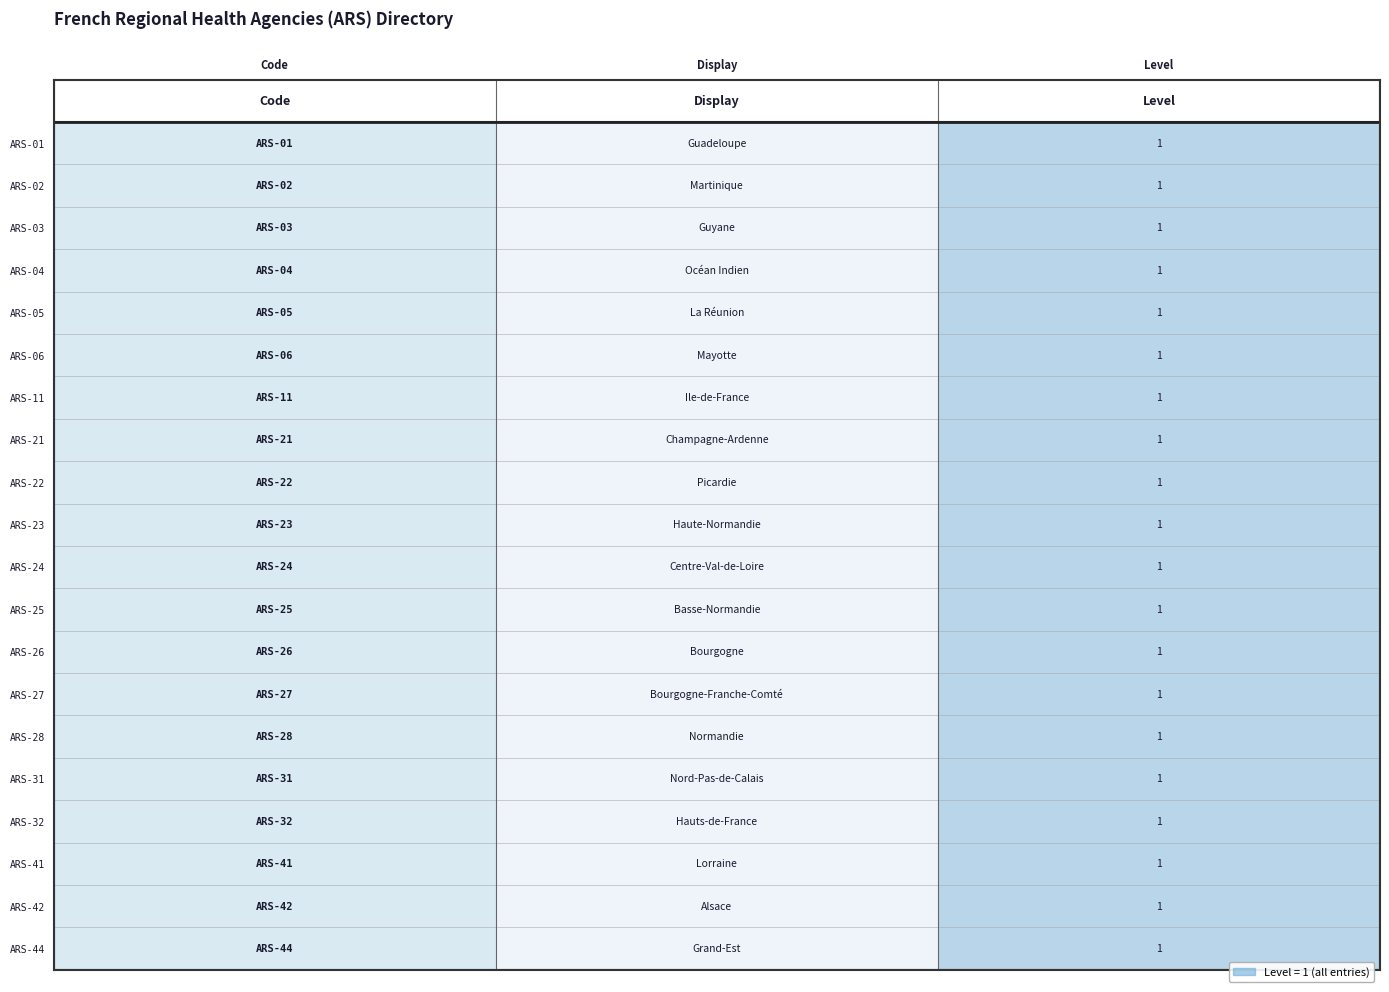

The value of ARS-06 at Level is 1.8. True or false?

False